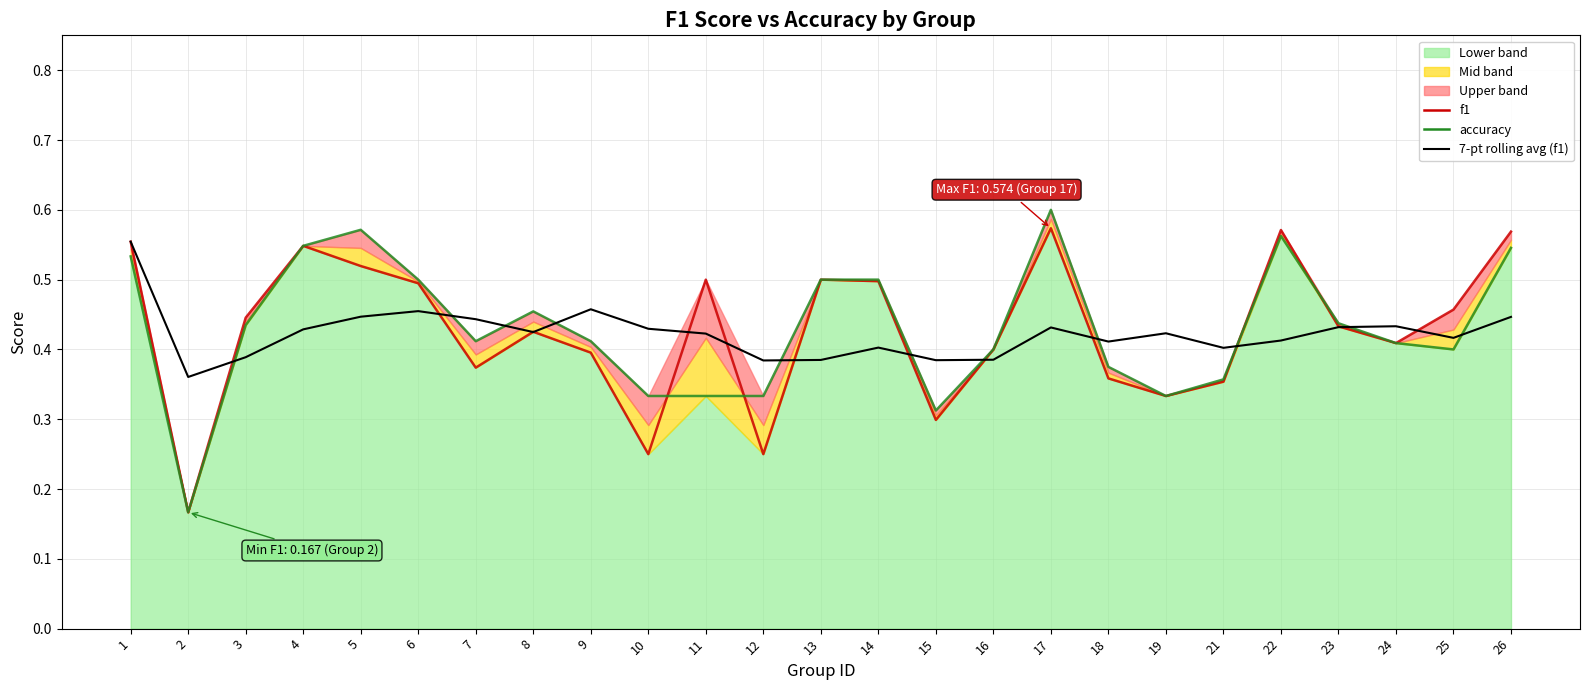

How many lines are shown in the chart?

3